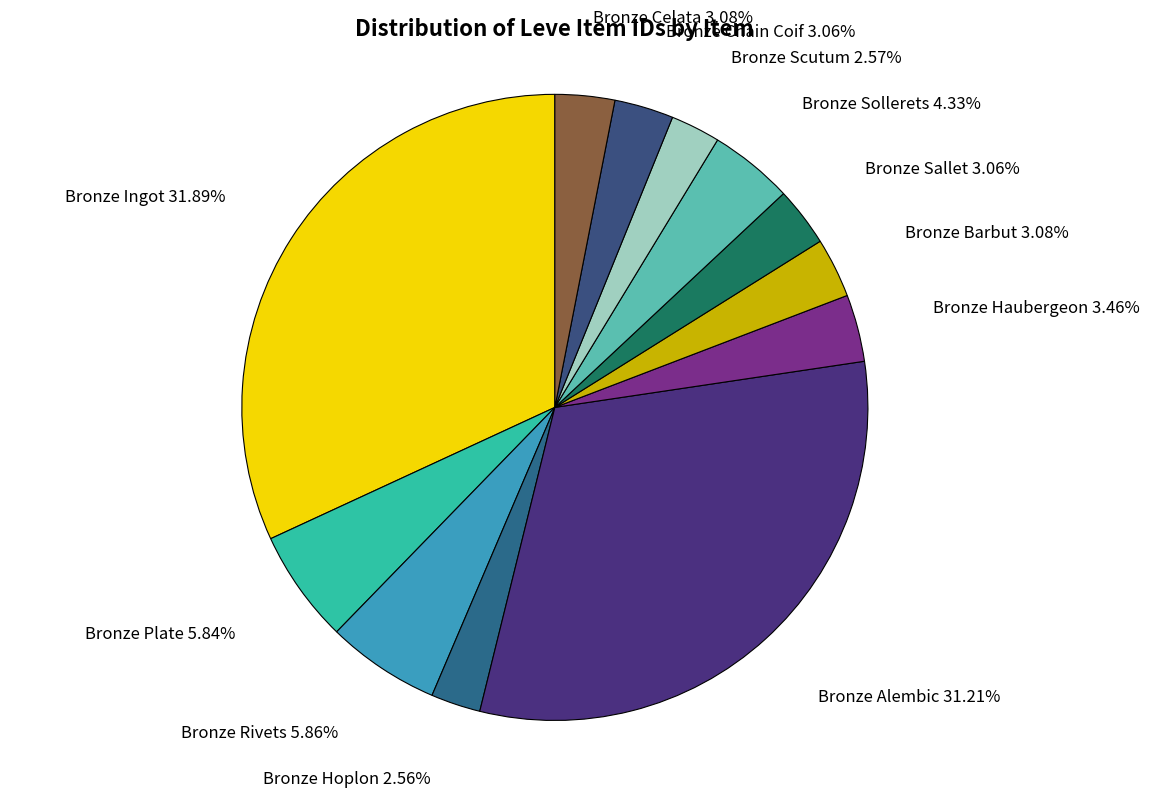

Which slice is the largest?

Bronze Ingot